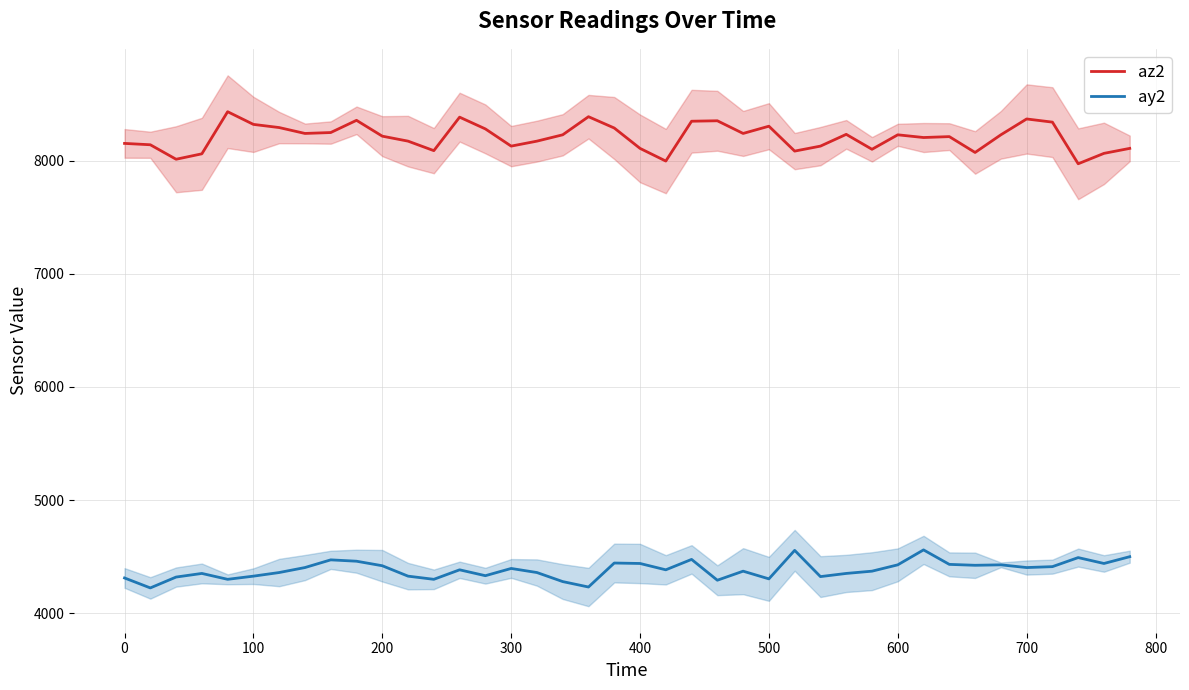

Reading right to left, list all the values displayed in this chart.

az2: 8108	8064	7972	8340	8368	8228	8072	8212	8204	8228	8100	8232	8128	8084	8304	8240	8352	8348	7996	8108	8288	8388	8228	8172	8128	8280	8384	8088	8172	8216	8356	8248	8240	8292	8320	8432	8060	8012	8140	8152
ay2: 4500	4440	4492	4412	4404	4428	4424	4432	4560	4428	4372	4352	4324	4556	4304	4372	4292	4476	4384	4440	4444	4232	4280	4360	4396	4332	4384	4300	4328	4420	4460	4472	4404	4360	4328	4300	4352	4320	4224	4312